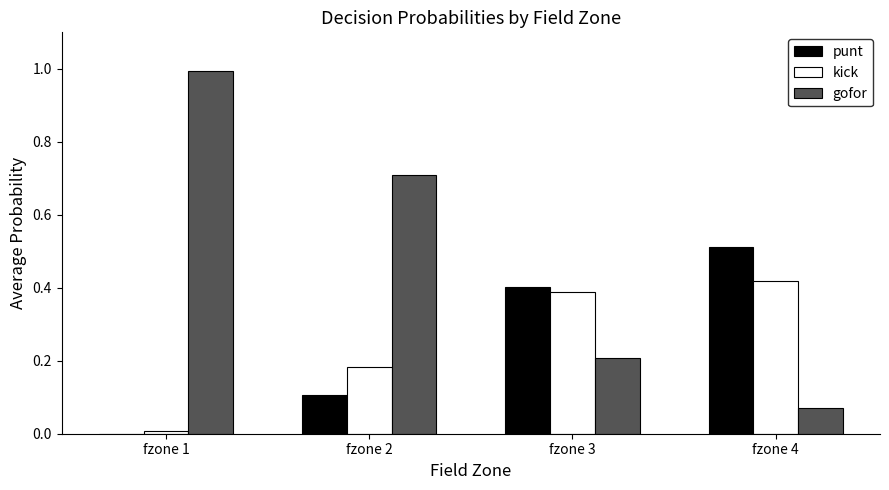

Which series has the largest total across all categories?

gofor